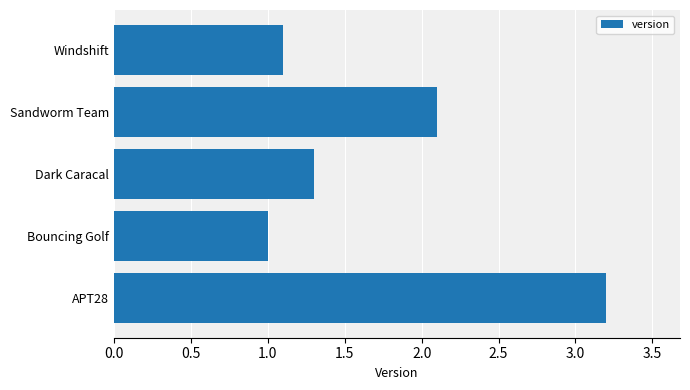

The value at Sandworm Team is 2.8. True or false?

False